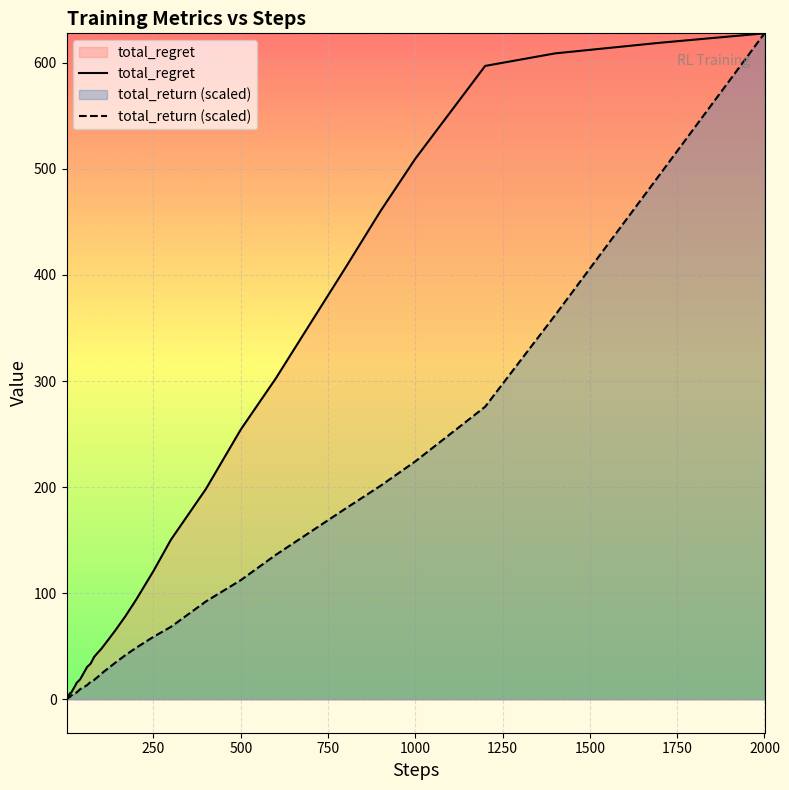

The value of total_regret at 500 is 0.8. True or false?

False